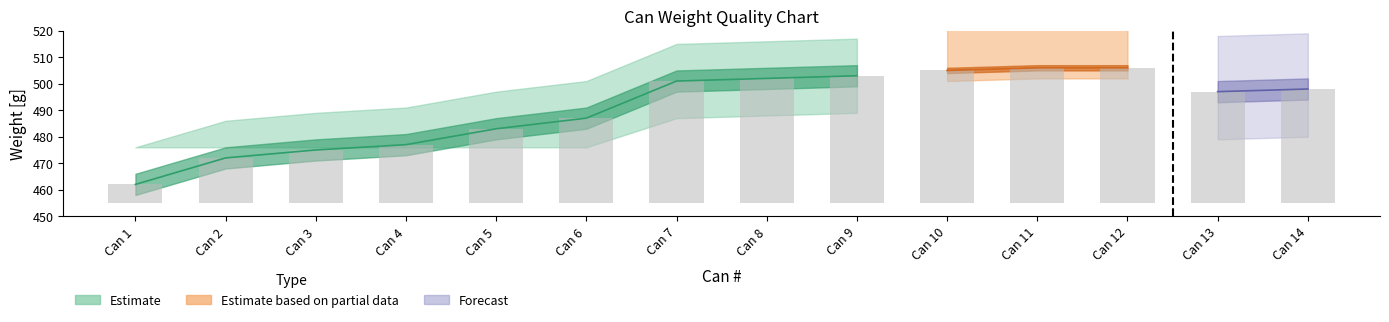

Is it true that Bad_High_base equals 669 at 5?

False